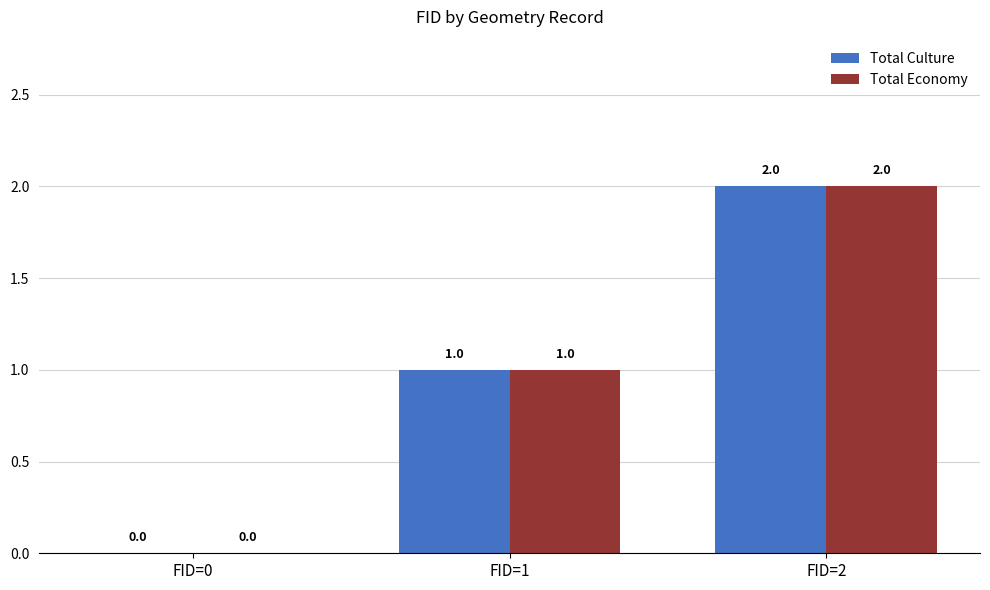

How many groups of bars are there?

3